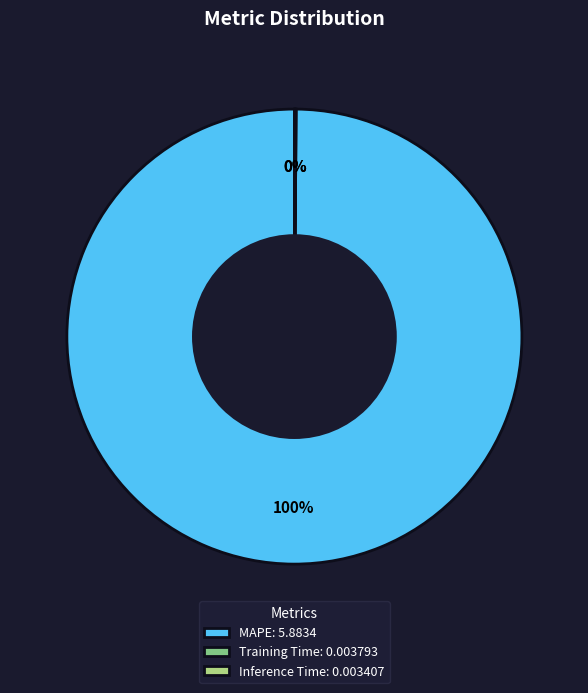

Does any single category account for the majority?

Yes